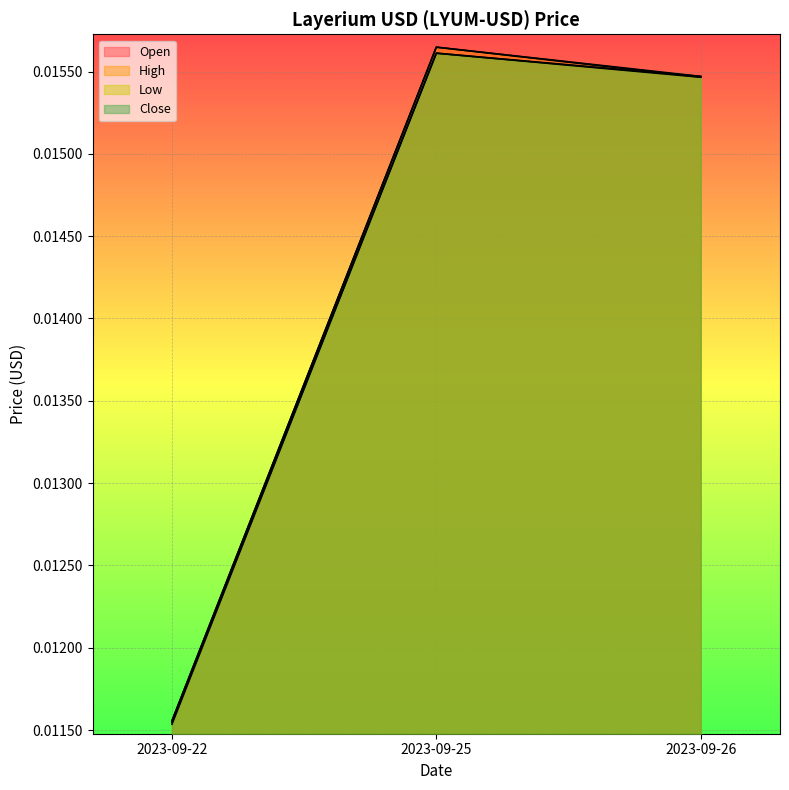

Count the Low values in the range 0 to 1.

3